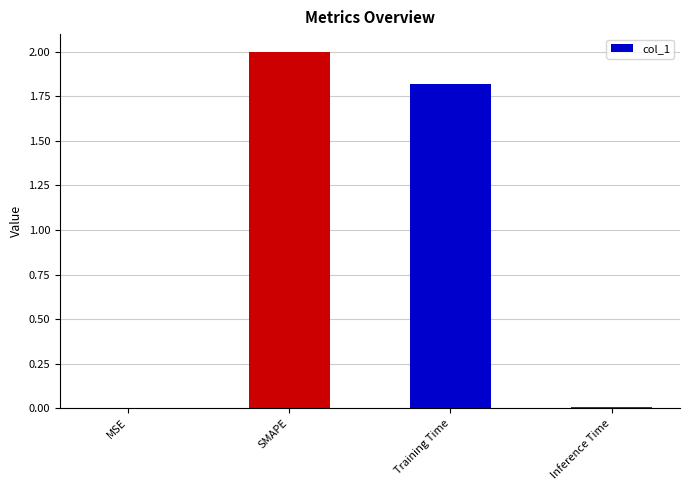

What is the greatest value displayed?

2.0